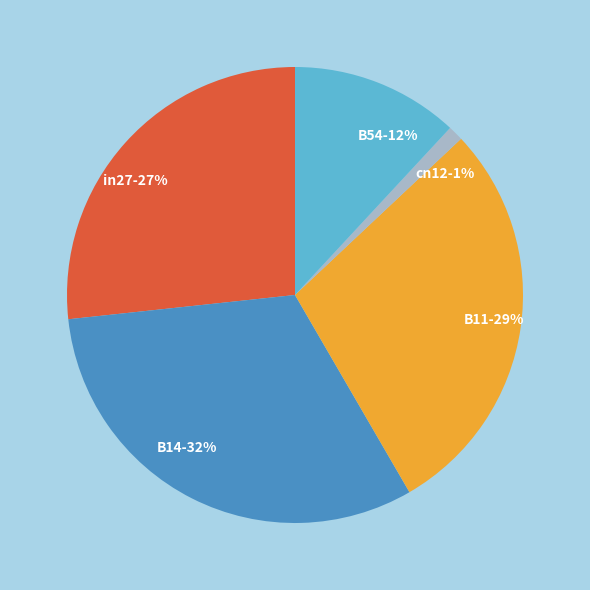

To the nearest percent, what is the difference between the largest and smallest slice percentages?

31%